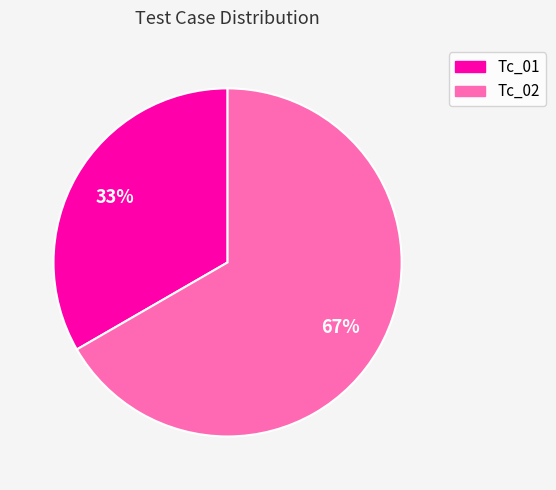

To the nearest percent, what is the average slice percentage?

50%